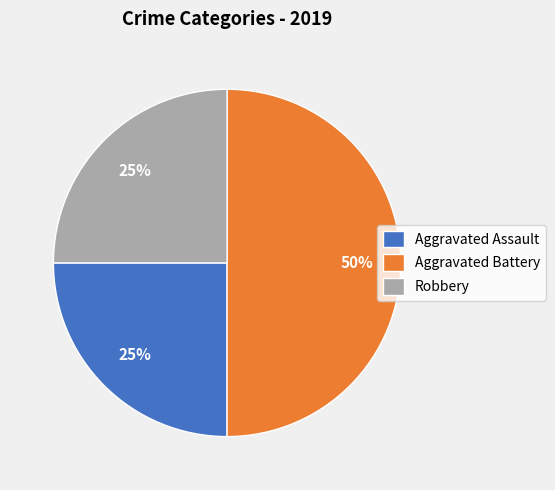

Is the sum of Robbery and Aggravated Battery greater than half?

Yes